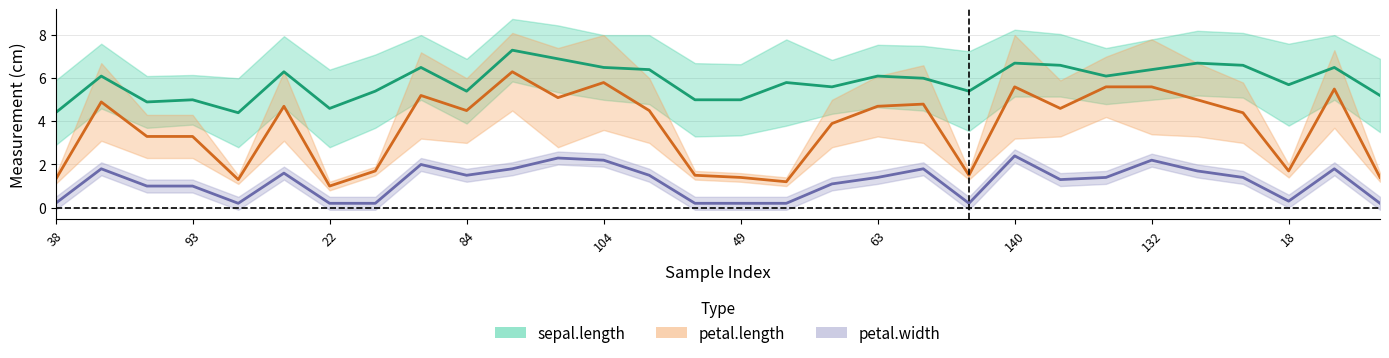

List the labels in order of petal.length value, largest first.

107, 104, 140, 134, 132, 116, 147, 141, 77, 127, 138, 56, 63, 58, 84, 51, 75, 69, 57, 93, 20, 18, 7, 10, 49, 28, 38, 42, 14, 22